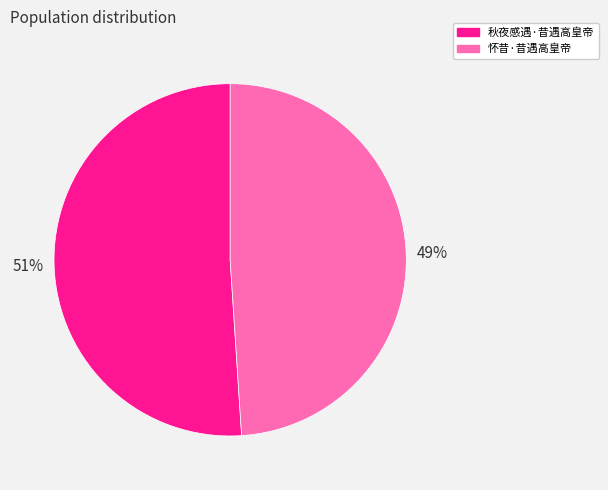

Combined, do 秋夜感遇·昔遇高皇帝 and 怀昔·昔遇高皇帝 account for over 50%?

Yes